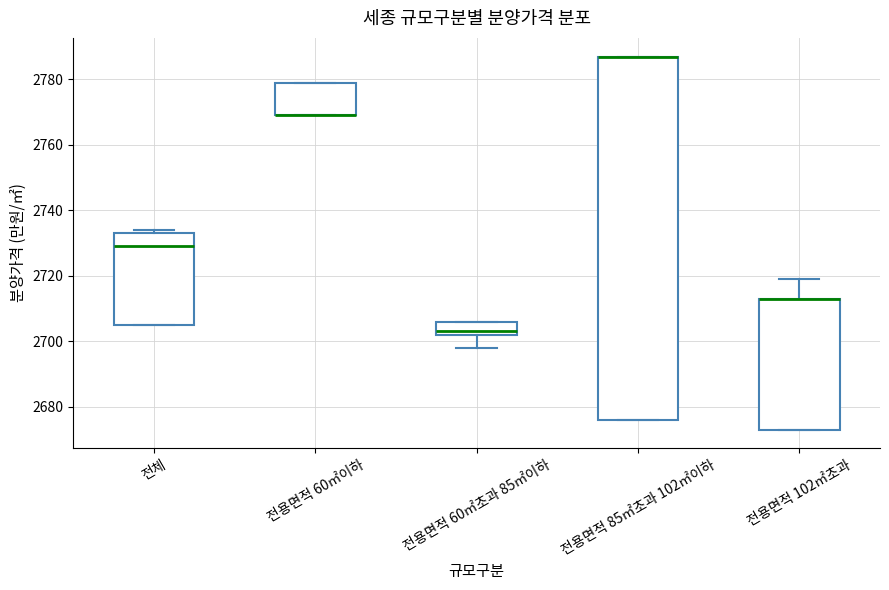

Reading left to right, transcribe this box plot: for each box, give where its median line is, the range the box spans, and where its two whiskers end, as read against the y-axis. The values are not printed on the chart, so give them approximately, as read against the axis.

전체: median 2730, box 2706 to 2734, whiskers 2706 to 2734 (just above the box's upper edge)
전용면적 60㎡이하: median 2770 (drawn on the box's lower edge), box 2770 to 2780, whiskers 2770 to 2780
전용면적 60㎡초과 85㎡이하: median 2704, box 2702 to 2706, whiskers 2698 to 2706
전용면적 85㎡초과 102㎡이하: median 2788 (drawn on the box's upper edge), box 2676 to 2788, whiskers 2676 to 2788
전용면적 102㎡초과: median 2714 (drawn on the box's upper edge), box 2674 to 2714, whiskers 2674 to 2720